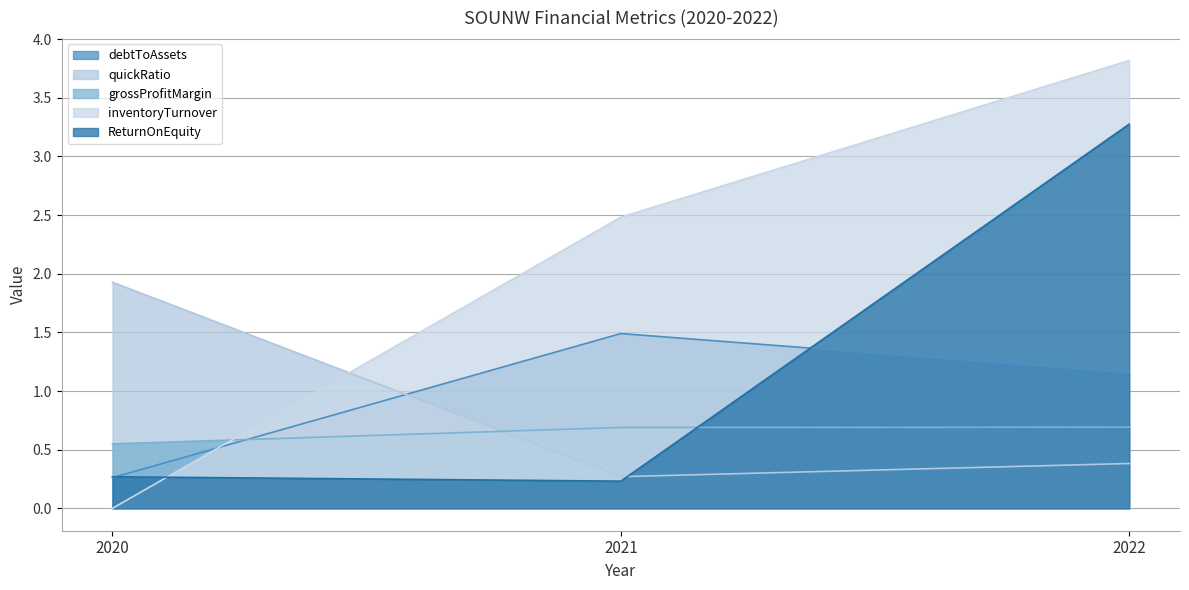

List the labels in order of quickRatio value, smallest first.

2021, 2022, 2020